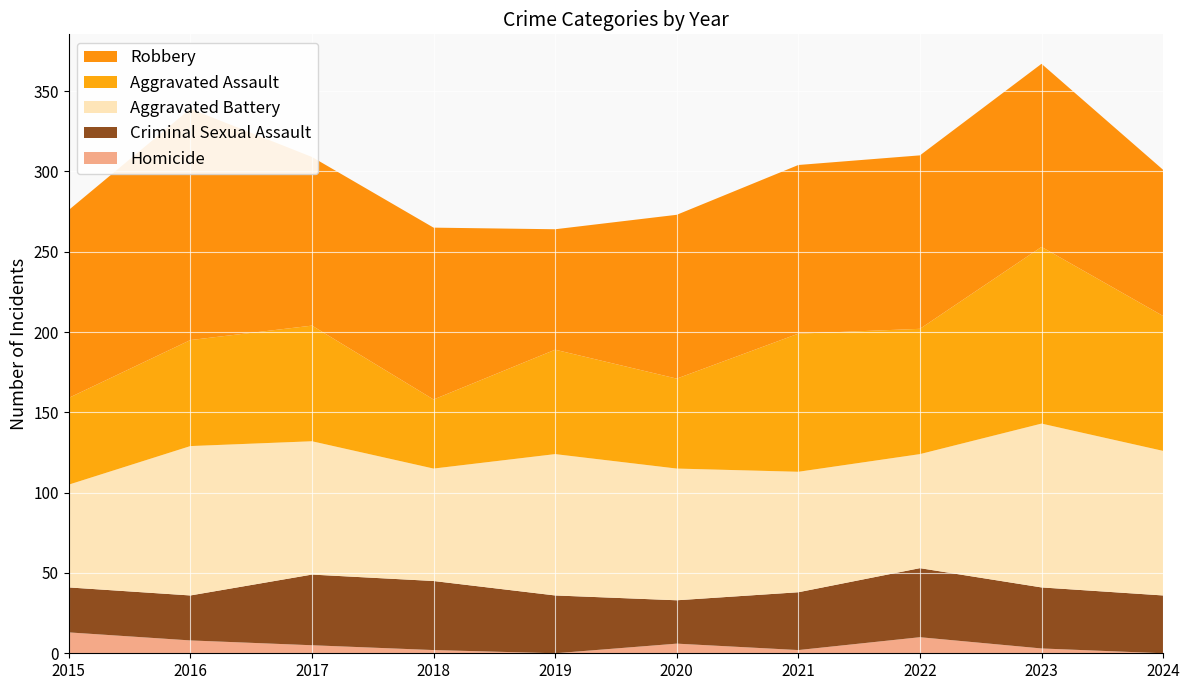

Reading left to right, what are all the values shown in this chart?

Homicide: 2015=13	2016=8	2017=5	2018=2	2019=0	2020=6	2021=2	2022=10	2023=3	2024=0
Criminal Sexual Assault: 2015=28	2016=28	2017=44	2018=43	2019=36	2020=27	2021=36	2022=43	2023=38	2024=36
Aggravated Battery: 2015=64	2016=93	2017=83	2018=70	2019=88	2020=82	2021=75	2022=71	2023=102	2024=90
Aggravated Assault: 2015=54	2016=66	2017=72	2018=43	2019=65	2020=56	2021=86	2022=78	2023=110	2024=84
Robbery: 2015=117	2016=144	2017=105	2018=107	2019=75	2020=102	2021=105	2022=108	2023=114	2024=91